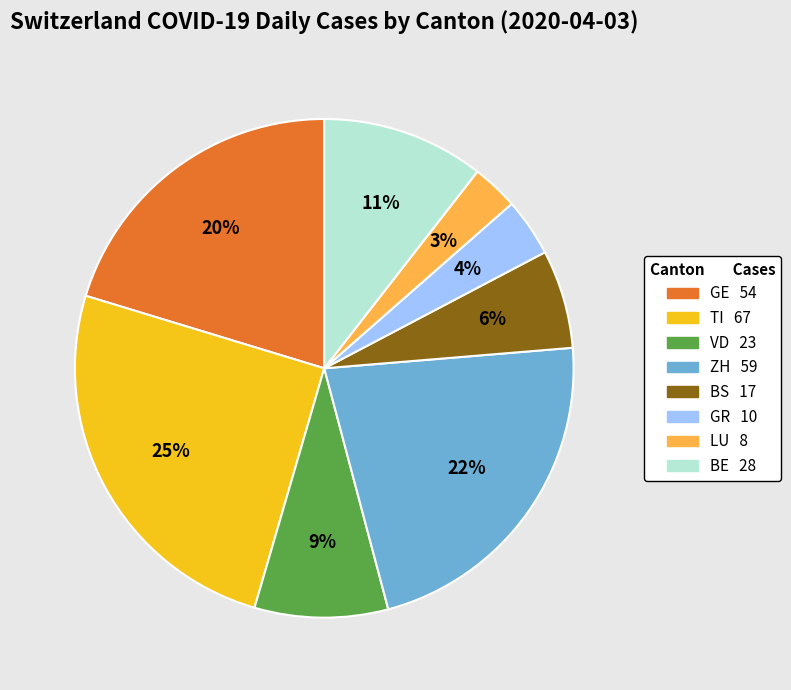

Count the number of slices in the pie.

8